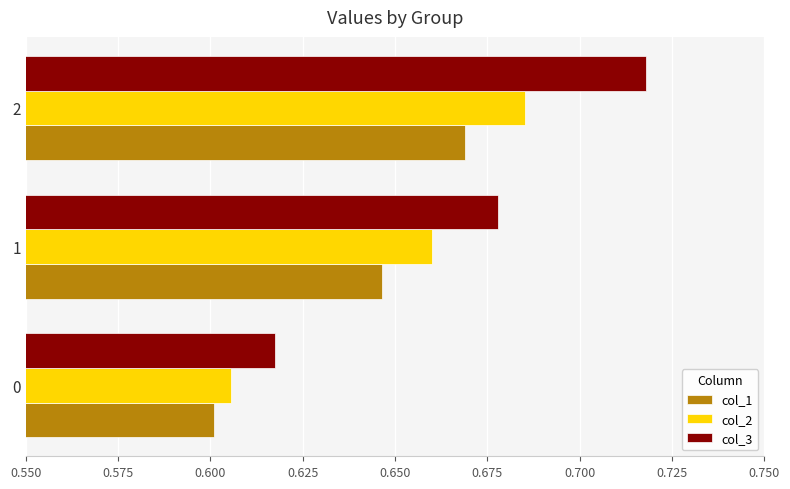

What is the sum of all col_1 values?

1.9